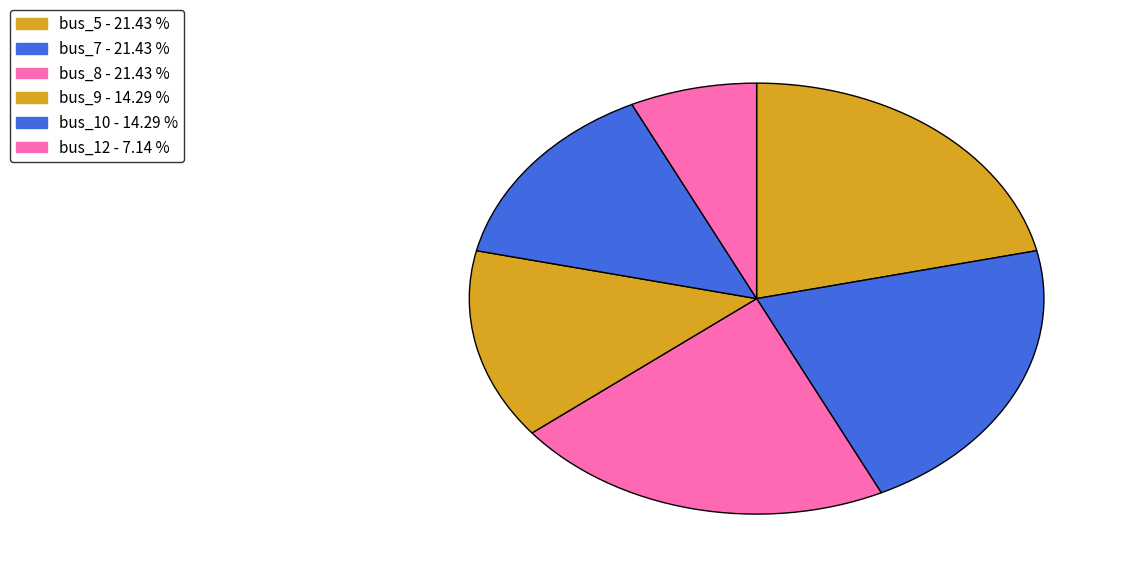

How many slices are in this pie chart?

6